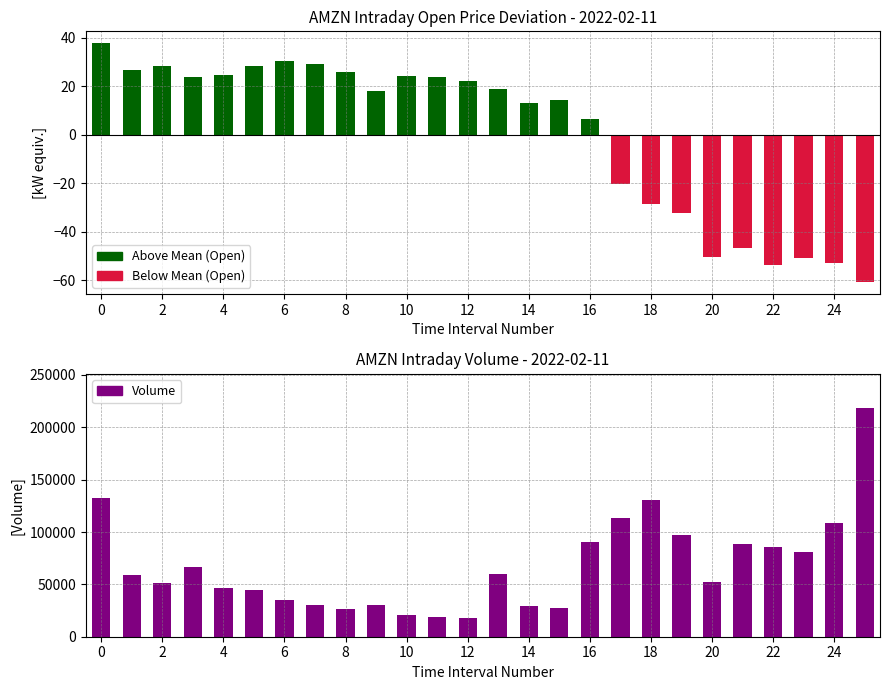

Which series has the widest spread of values?

Volume